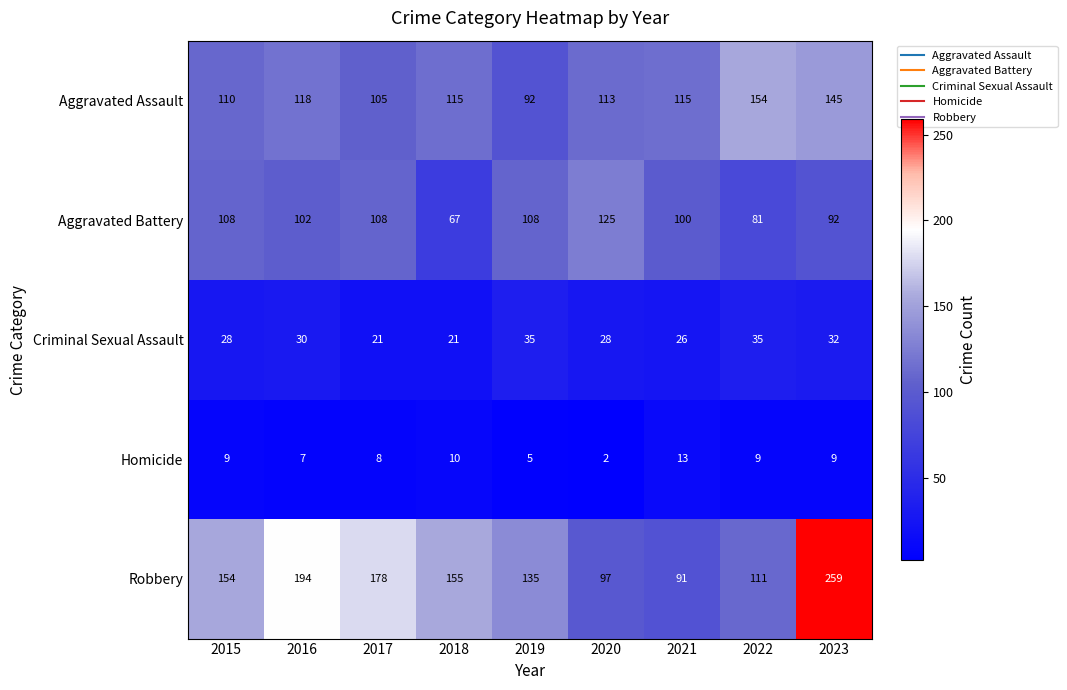

Count the number of categories in the chart.

9